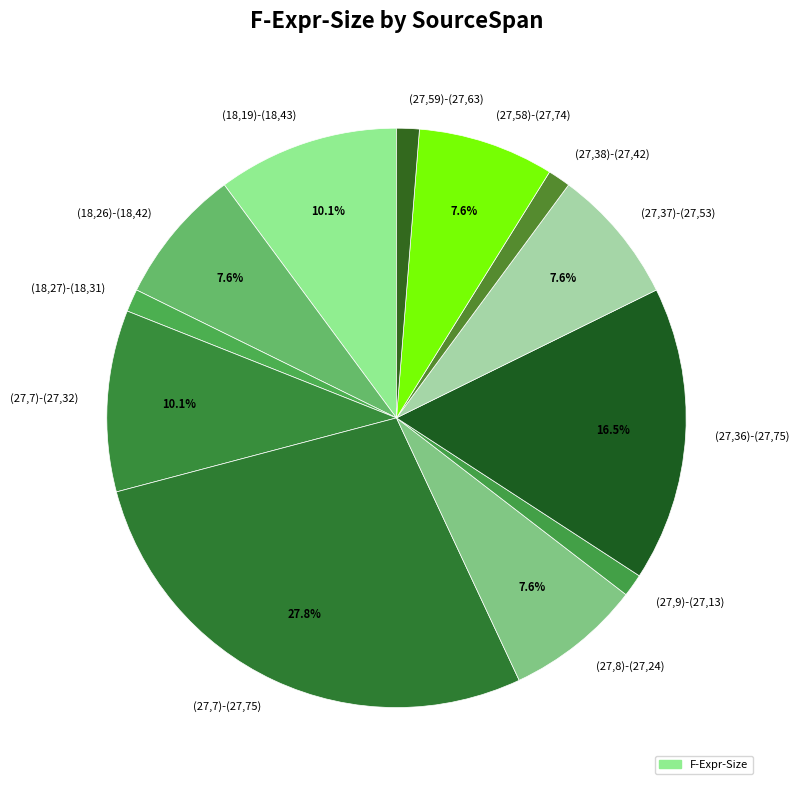

Is the sum of (27,38)-(27,42) and (27,58)-(27,74) greater than half?

No